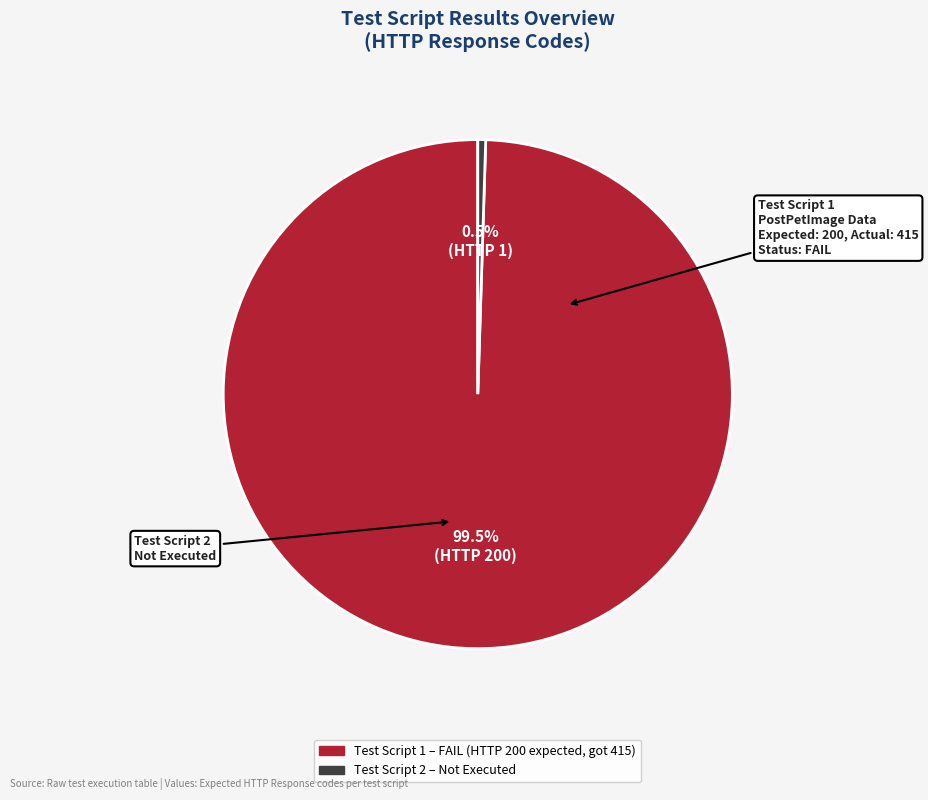

Count the number of slices in the pie.

2